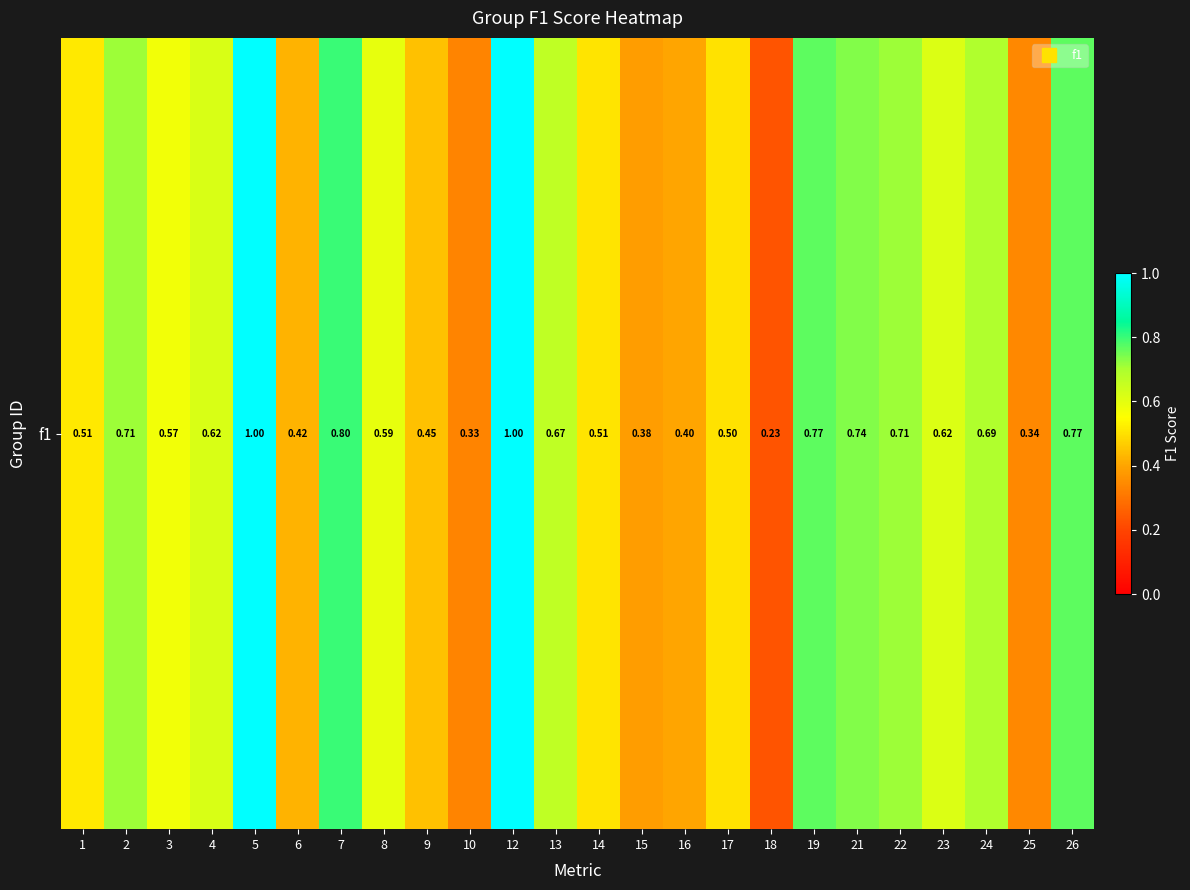

List the labels in order of value, largest first.

5, 12, 7, 19, 26, 21, 2, 22, 24, 13, 4, 23, 8, 3, 1, 14, 17, 9, 6, 16, 15, 25, 10, 18